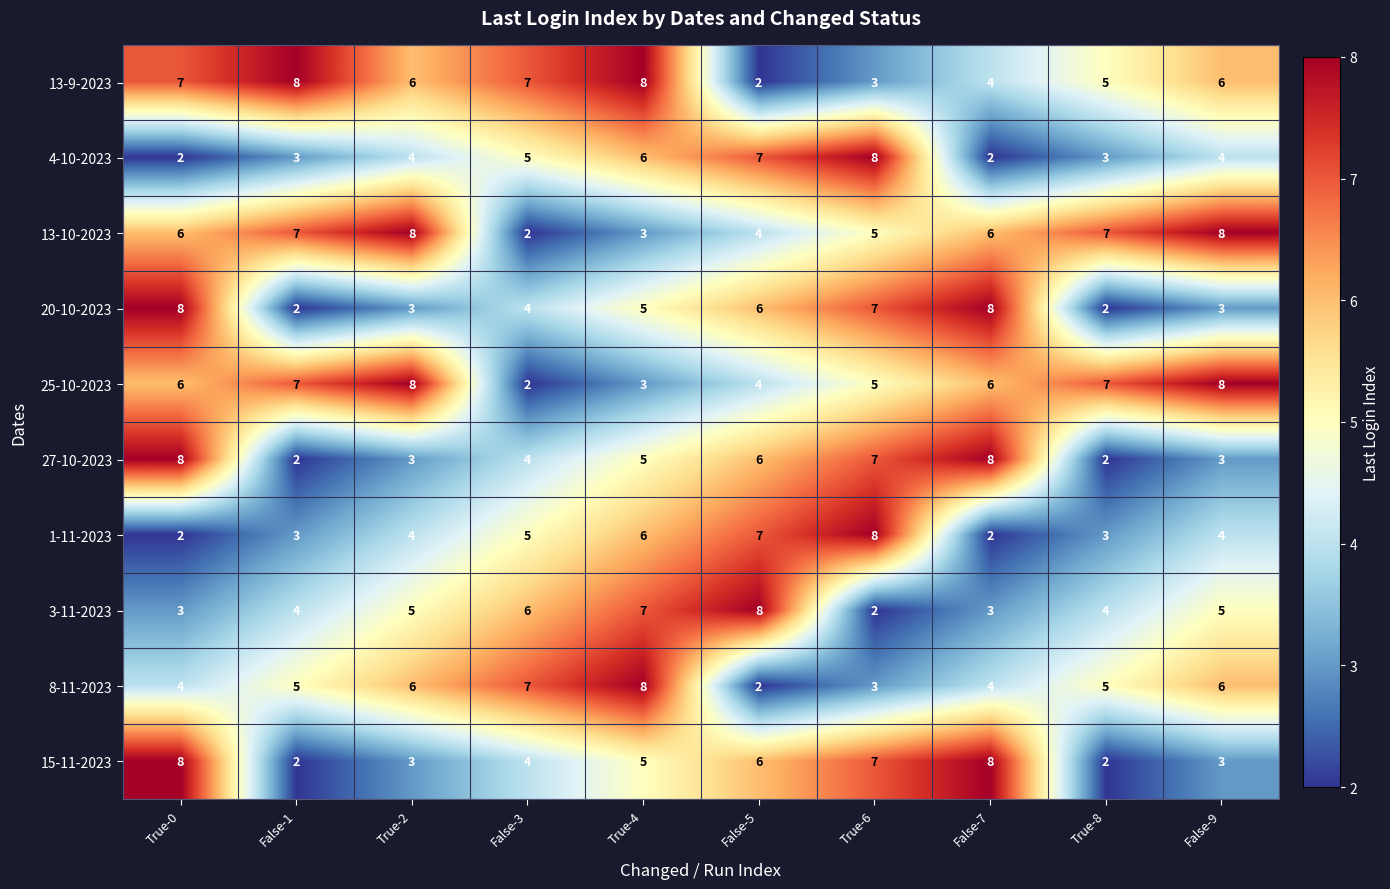

What is the difference between the second highest and minimum values in the 1-11-2023 series?

5